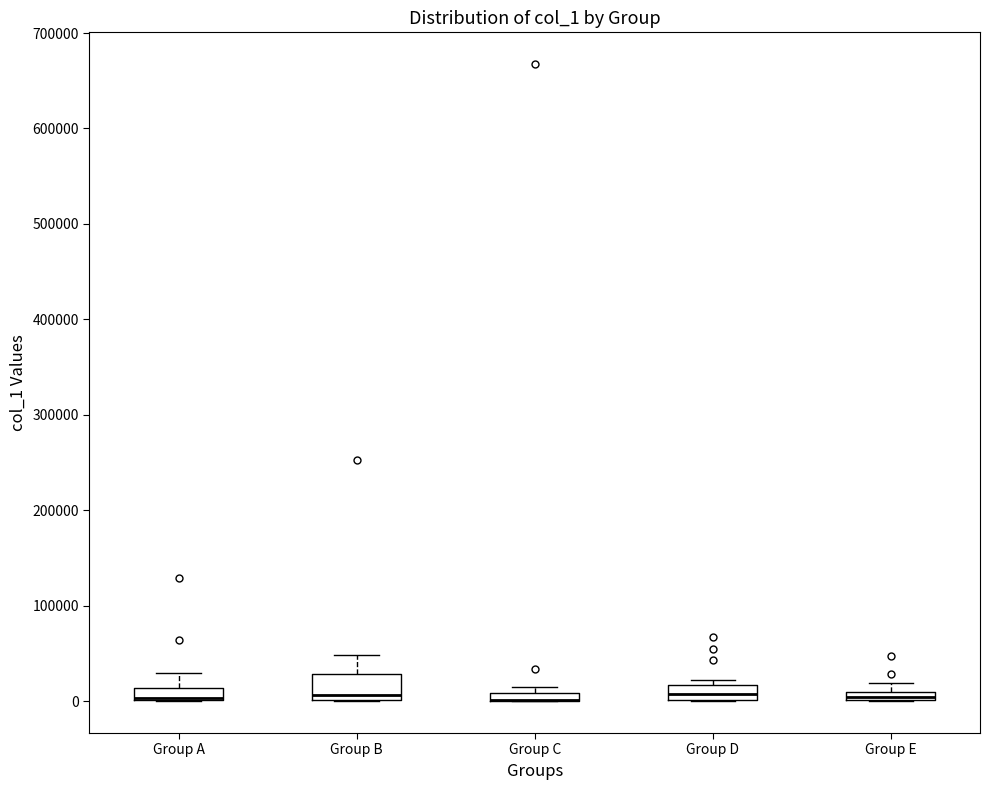

Where is the upper edge of the box for Group E on the y-axis? The values are not printed on the chart, so give them approximately, as read against the axis.

10000